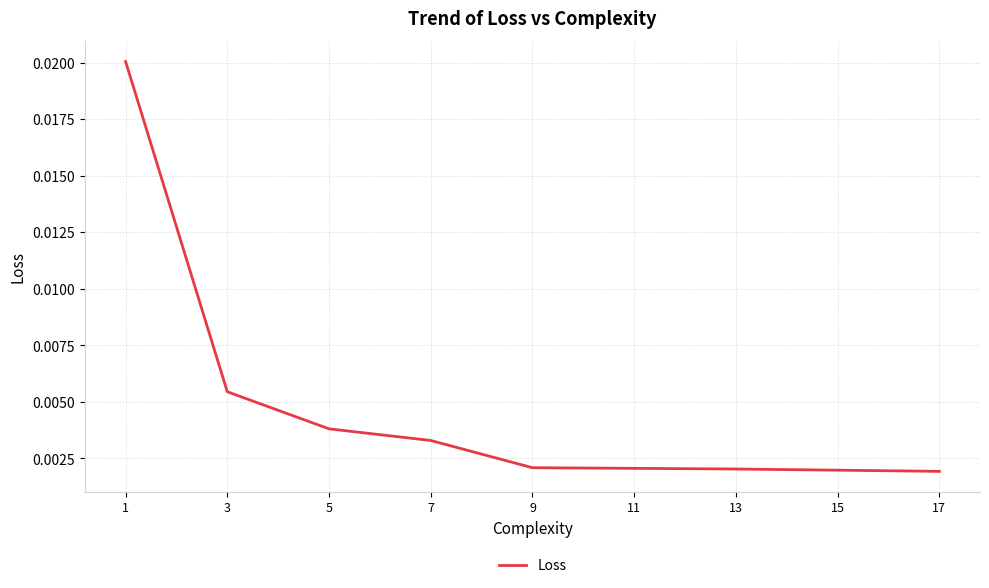

Does the chart have visible grid lines?

Yes